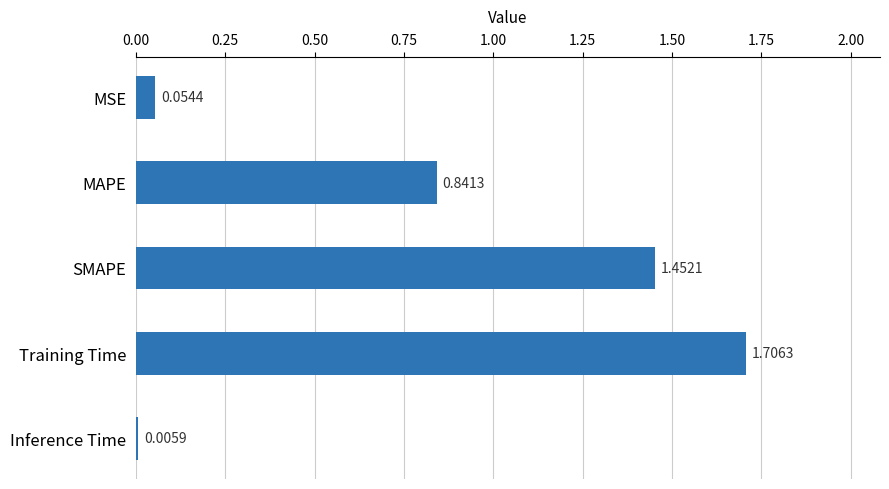

Which label corresponds to the largest value in the chart?

Training Time